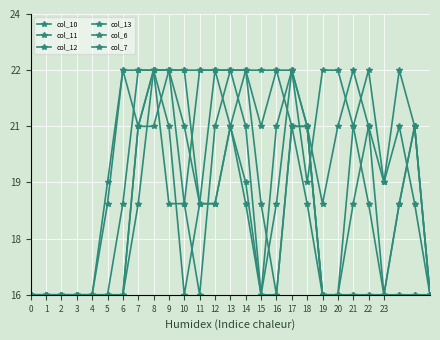

Does the chart have visible grid lines?

Yes